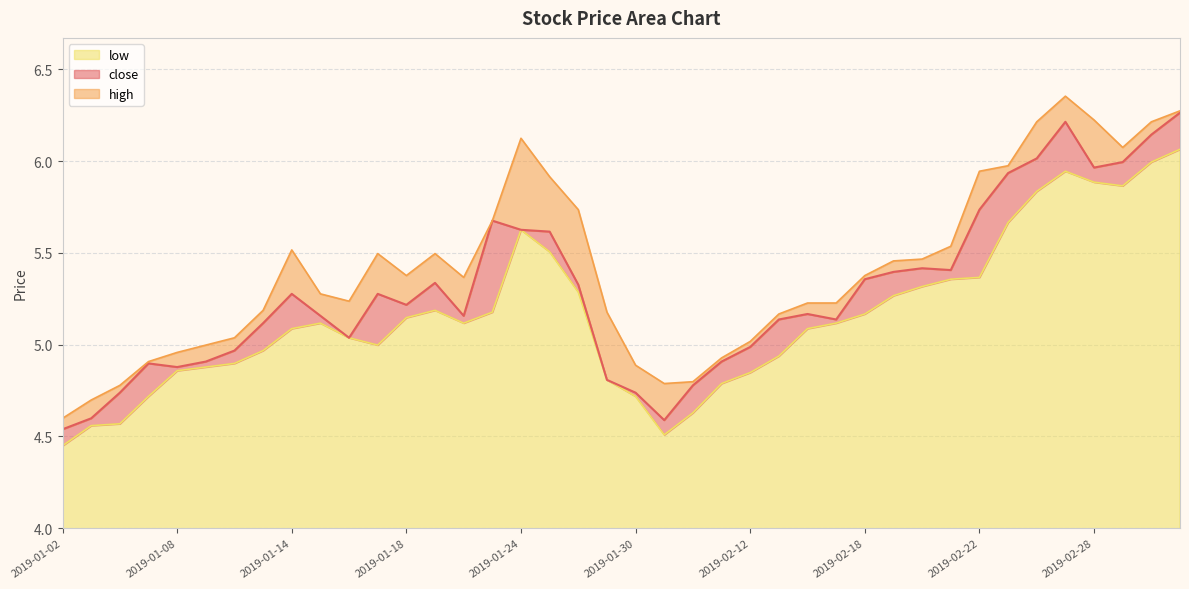

Reading left to right, extract all data points from this chart.

close: 2019-01-02=4.5	2019-01-03=4.6	2019-01-04=4.7	2019-01-07=4.9	2019-01-08=4.9	2019-01-09=4.9	2019-01-10=5.0	2019-01-11=5.1	2019-01-14=5.3	2019-01-15=5.2	2019-01-16=5.0	2019-01-17=5.3	2019-01-18=5.2	2019-01-21=5.3	2019-01-22=5.2	2019-01-23=5.7	2019-01-24=5.6	2019-01-25=5.6	2019-01-28=5.3	2019-01-29=4.8	2019-01-30=4.7	2019-01-31=4.6	2019-02-01=4.8	2019-02-11=4.9	2019-02-12=5.0	2019-02-13=5.1	2019-02-14=5.2	2019-02-15=5.1	2019-02-18=5.4	2019-02-19=5.4	2019-02-20=5.4	2019-02-21=5.4	2019-02-22=5.7	2019-02-25=5.9	2019-02-26=6.0	2019-02-27=6.2	2019-02-28=6.0	2019-03-01=6.0	2019-03-04=6.1	2019-03-05=6.3
high: 2019-01-02=4.6	2019-01-03=4.7	2019-01-04=4.8	2019-01-07=4.9	2019-01-08=5.0	2019-01-09=5.0	2019-01-10=5.0	2019-01-11=5.2	2019-01-14=5.5	2019-01-15=5.3	2019-01-16=5.2	2019-01-17=5.5	2019-01-18=5.4	2019-01-21=5.5	2019-01-22=5.4	2019-01-23=5.7	2019-01-24=6.1	2019-01-25=5.9	2019-01-28=5.7	2019-01-29=5.2	2019-01-30=4.9	2019-01-31=4.8	2019-02-01=4.8	2019-02-11=4.9	2019-02-12=5.0	2019-02-13=5.2	2019-02-14=5.2	2019-02-15=5.2	2019-02-18=5.4	2019-02-19=5.5	2019-02-20=5.5	2019-02-21=5.5	2019-02-22=5.9	2019-02-25=6.0	2019-02-26=6.2	2019-02-27=6.4	2019-02-28=6.2	2019-03-01=6.1	2019-03-04=6.2	2019-03-05=6.3
low: 2019-01-02=4.4	2019-01-03=4.6	2019-01-04=4.6	2019-01-07=4.7	2019-01-08=4.9	2019-01-09=4.9	2019-01-10=4.9	2019-01-11=5.0	2019-01-14=5.1	2019-01-15=5.1	2019-01-16=5.0	2019-01-17=5.0	2019-01-18=5.1	2019-01-21=5.2	2019-01-22=5.1	2019-01-23=5.2	2019-01-24=5.6	2019-01-25=5.5	2019-01-28=5.3	2019-01-29=4.8	2019-01-30=4.7	2019-01-31=4.5	2019-02-01=4.6	2019-02-11=4.8	2019-02-12=4.8	2019-02-13=4.9	2019-02-14=5.1	2019-02-15=5.1	2019-02-18=5.2	2019-02-19=5.3	2019-02-20=5.3	2019-02-21=5.4	2019-02-22=5.4	2019-02-25=5.7	2019-02-26=5.8	2019-02-27=5.9	2019-02-28=5.9	2019-03-01=5.9	2019-03-04=6.0	2019-03-05=6.1